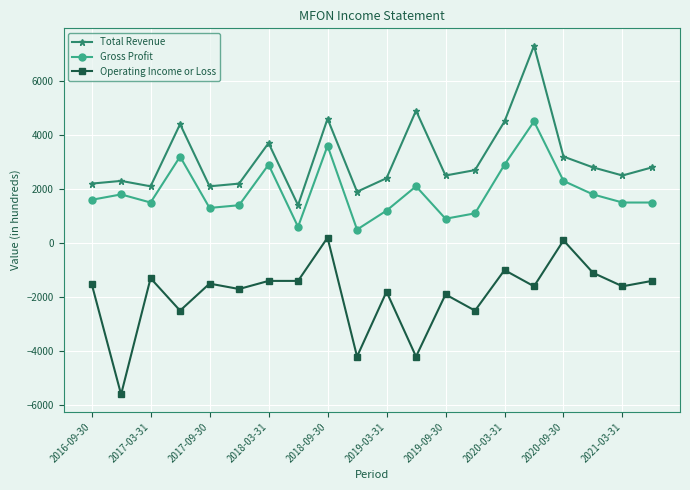

What is the difference between the maximum and minimum values in the Gross Profit series?

4000